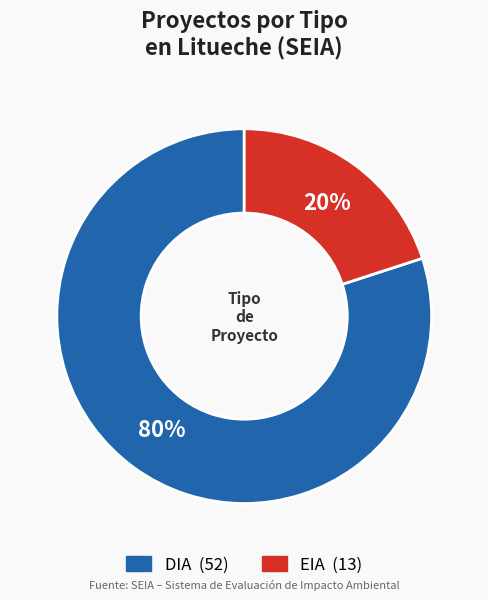

Is it true that EIA is 14% of the pie?

False